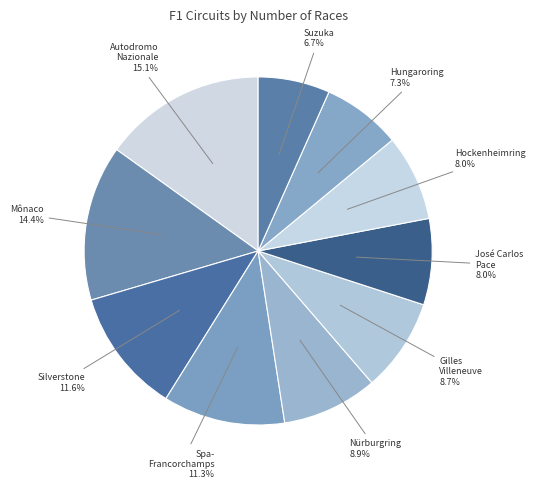

Count the number of slices in the pie.

10